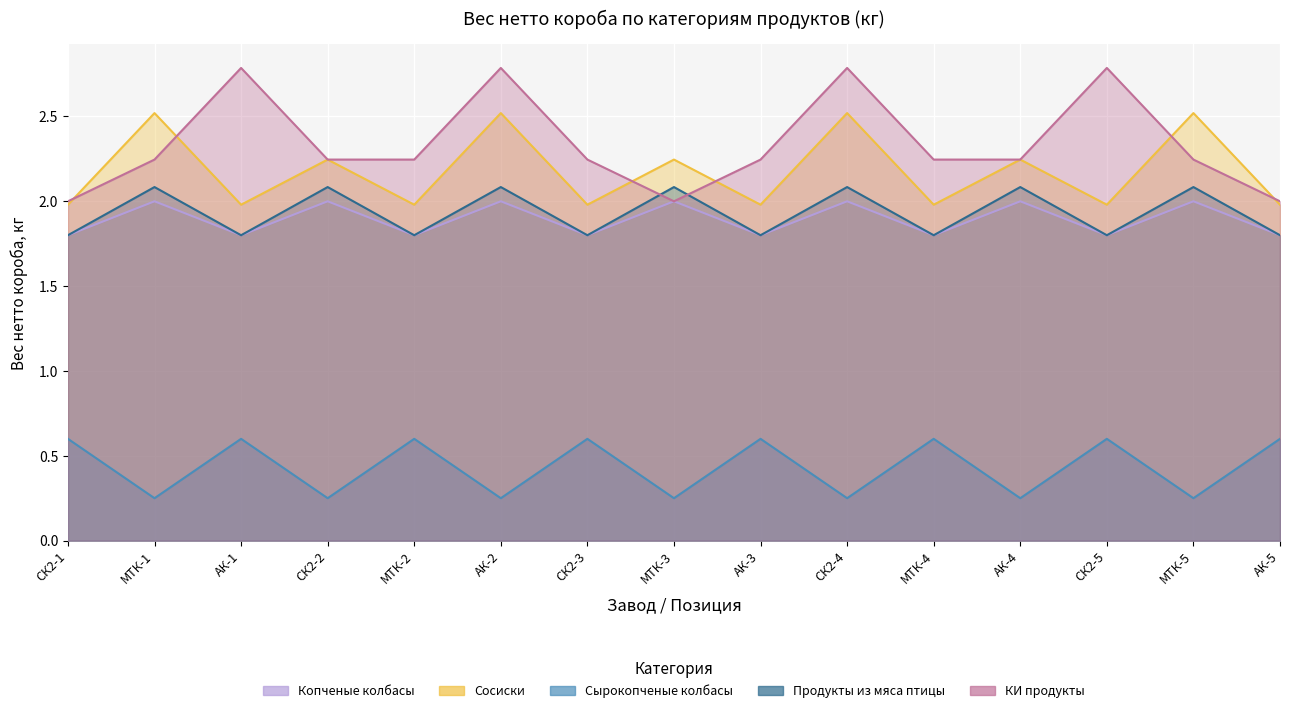

What is the sum of all КИ продукты values?

35.1